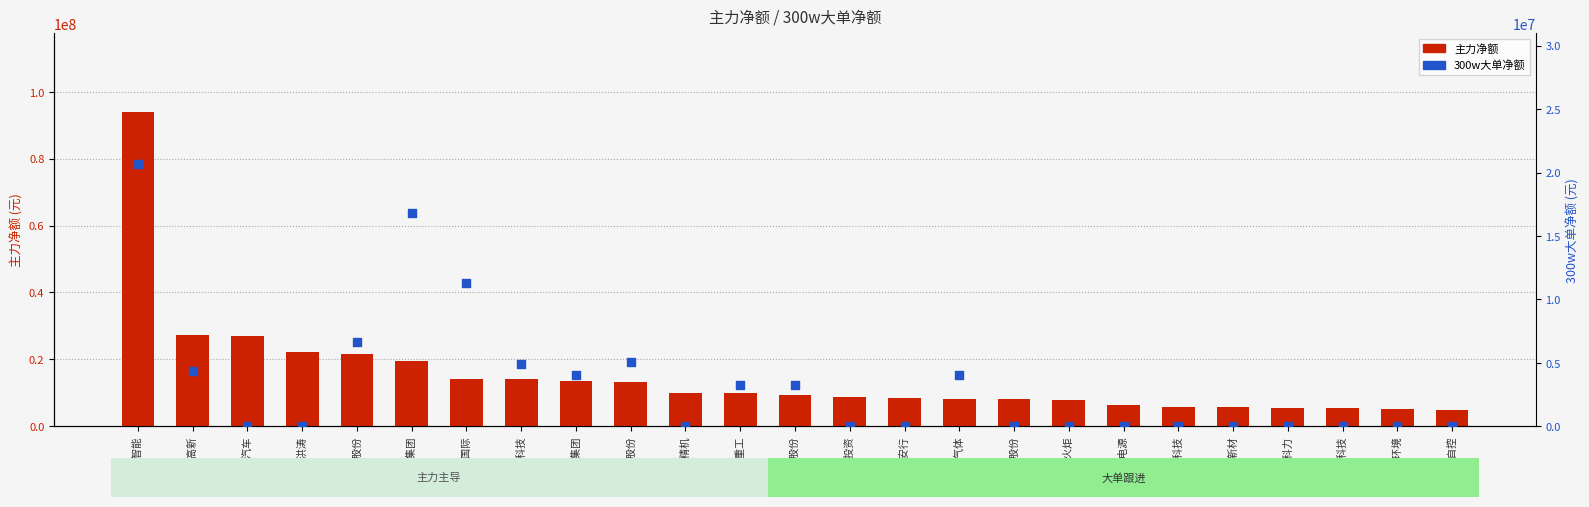

Which series reaches the maximum Y coordinate?

主力净额